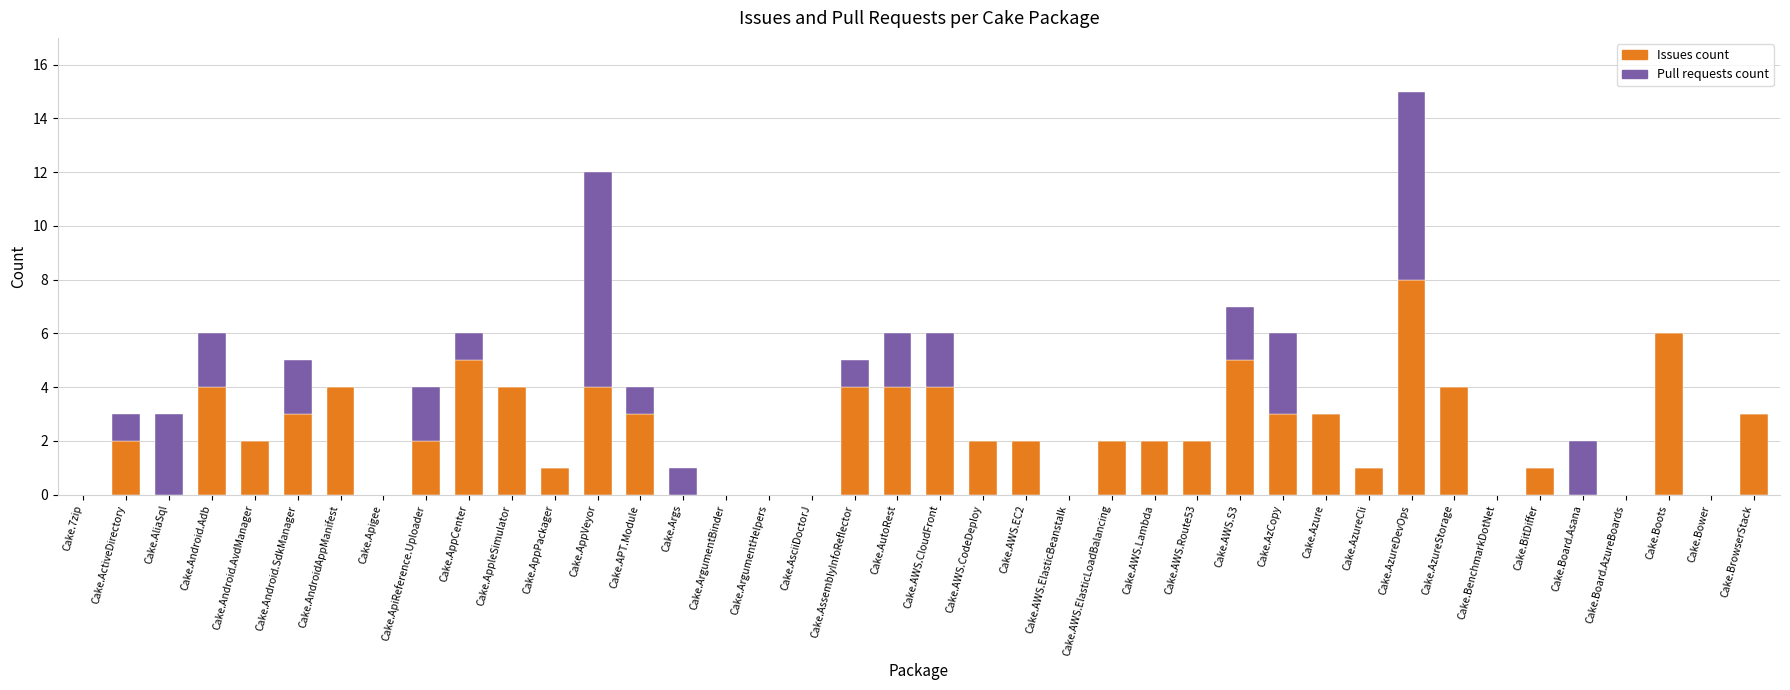

What is the highest value of the Issues count series?

8